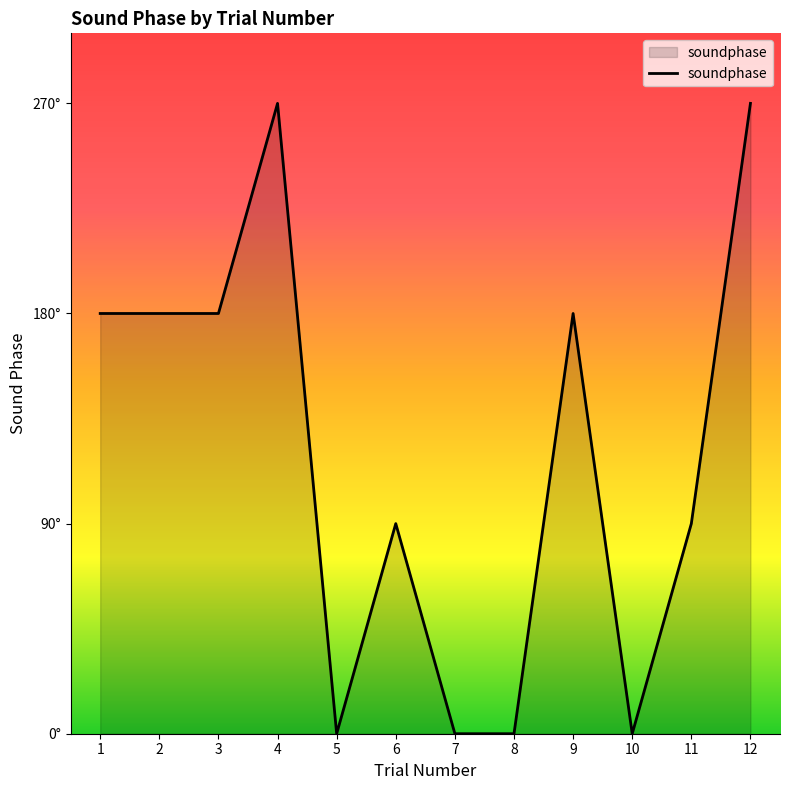

What is the value of the 1st point from the left?

180